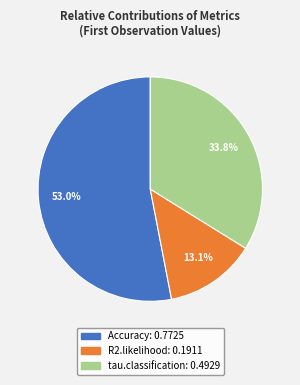

Which has a higher value, tau.classification or Accuracy?

Accuracy